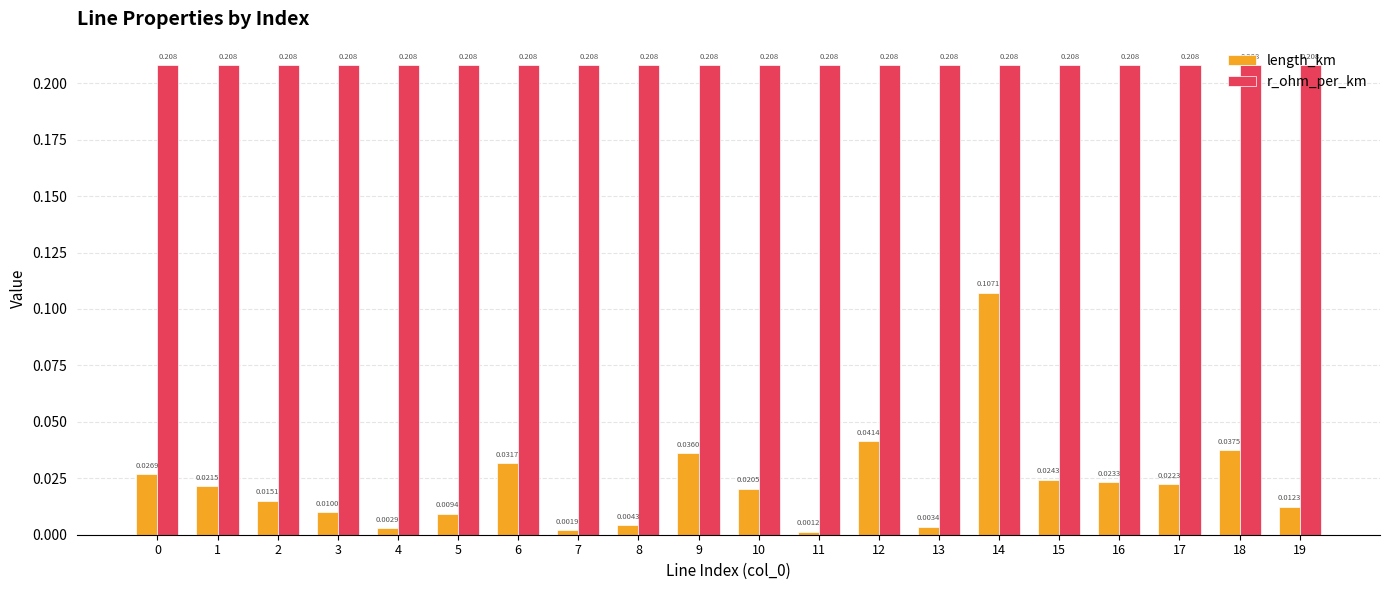

Which series has the largest total across all categories?

r_ohm_per_km